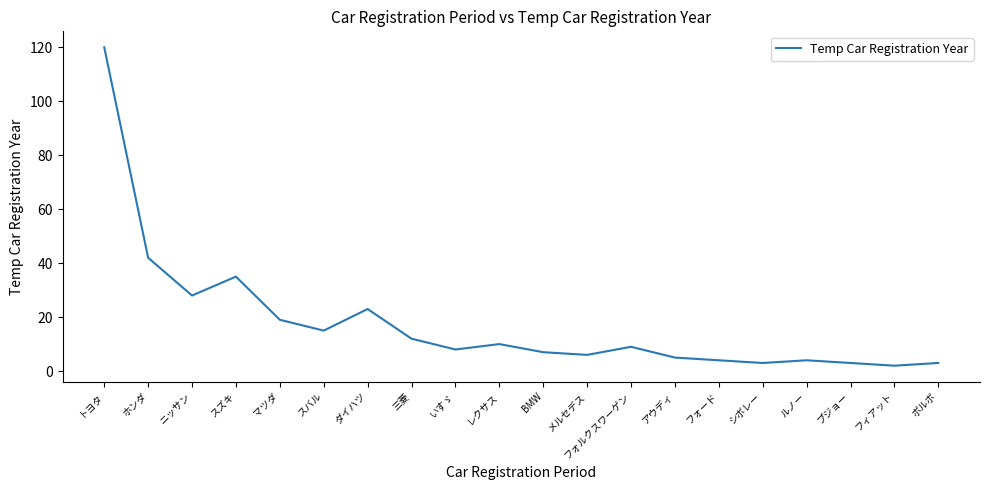

What is the difference between the maximum and second lowest values?

117